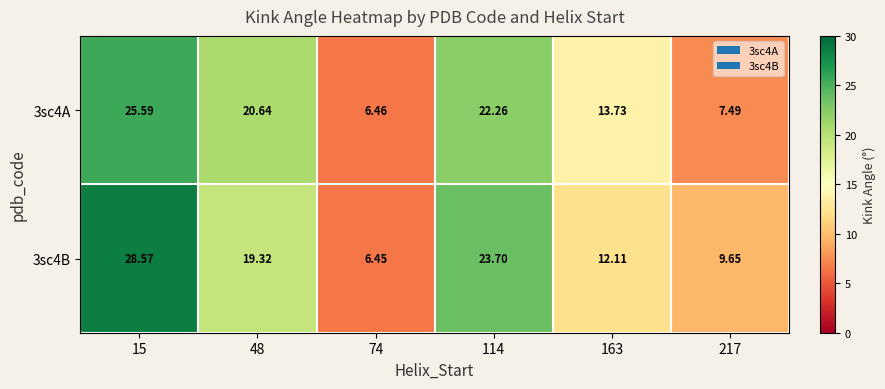

What is the total value across all series at 74?

12.9